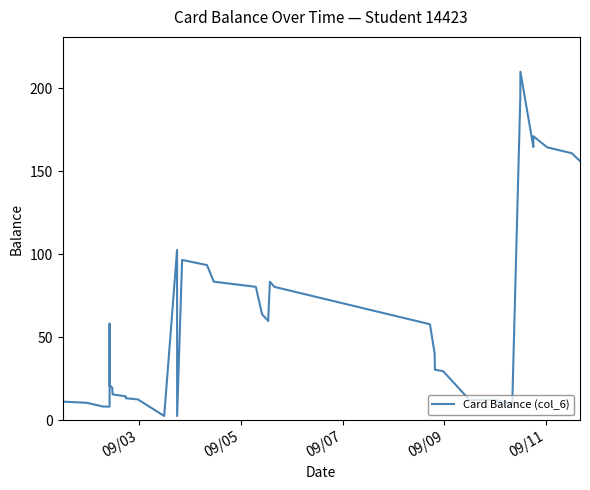

Does the chart have visible grid lines?

No